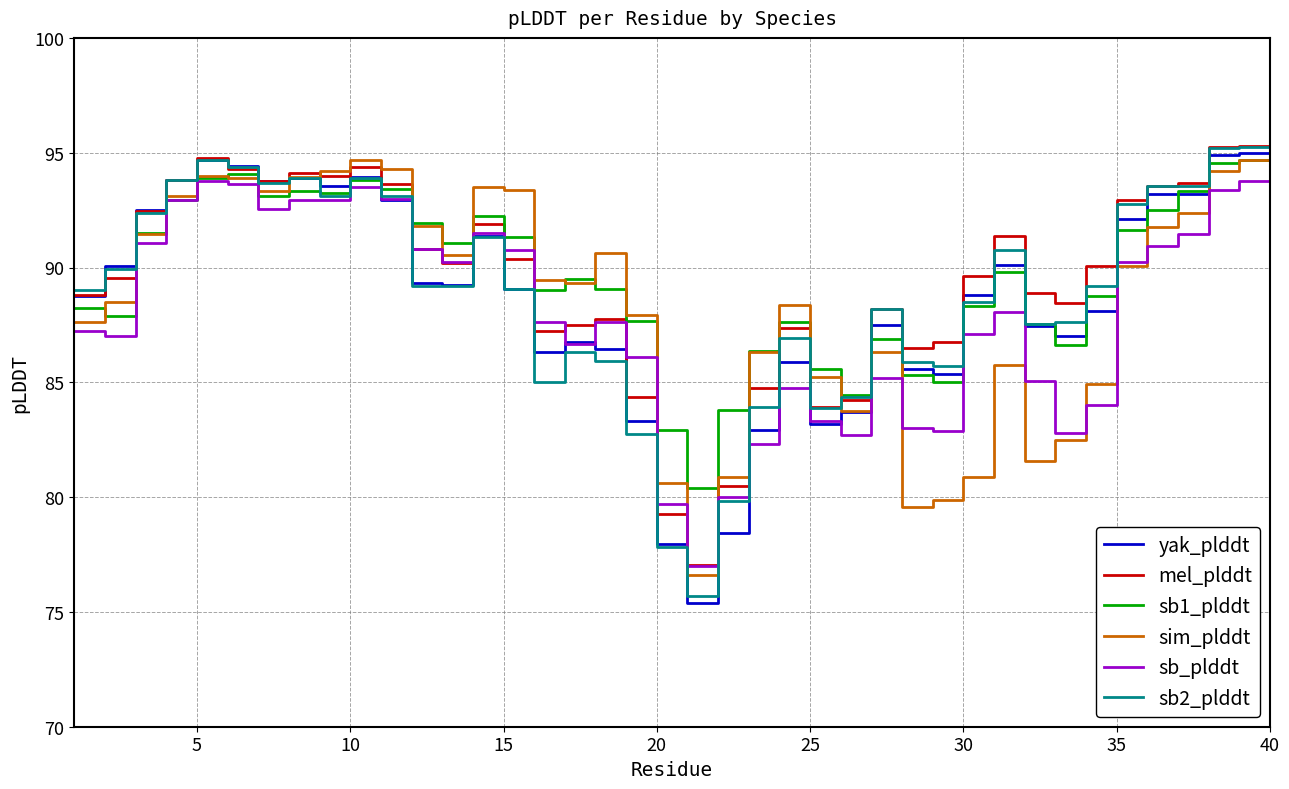

What is the average value of the sim_plddt series?

88.6